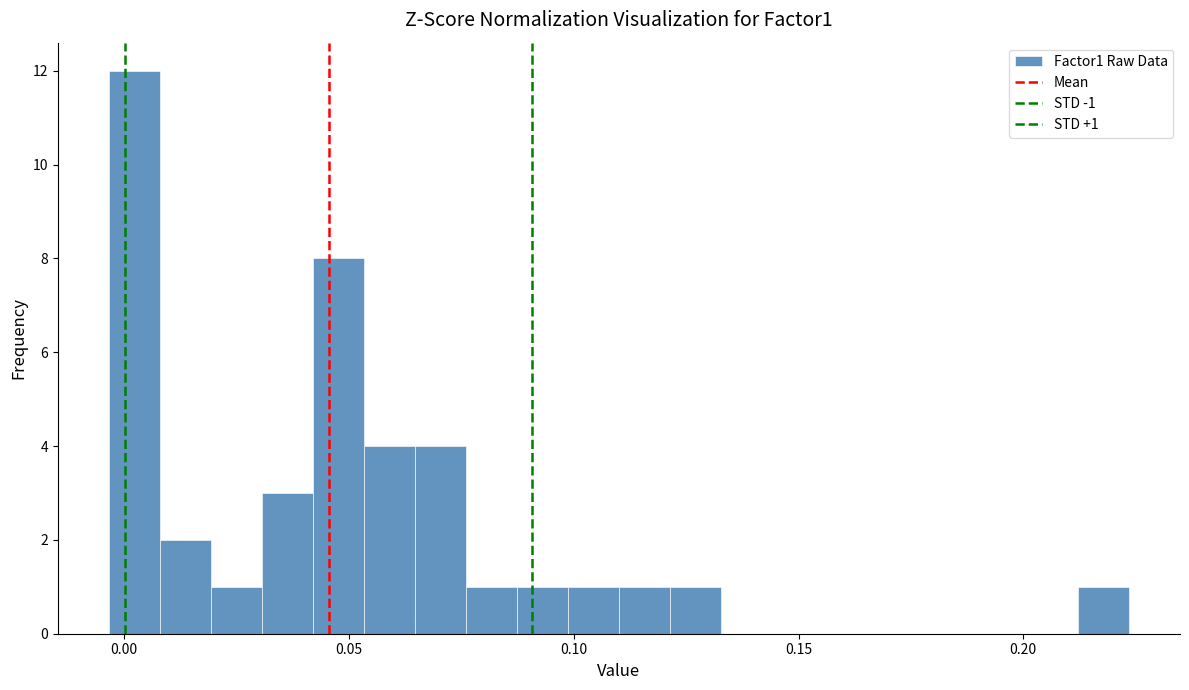

Read against the x-axis, roughly where is the centre of the tallest bar?

0.000